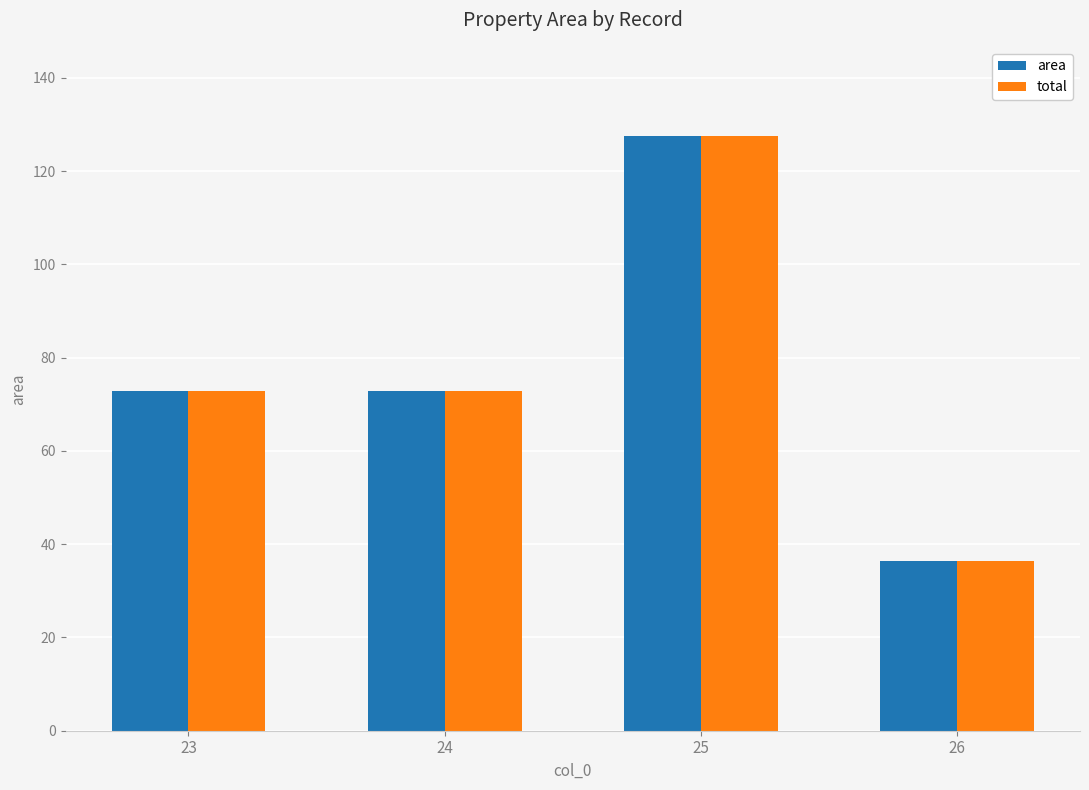

At how many categories does at least one series exceed 59?

3